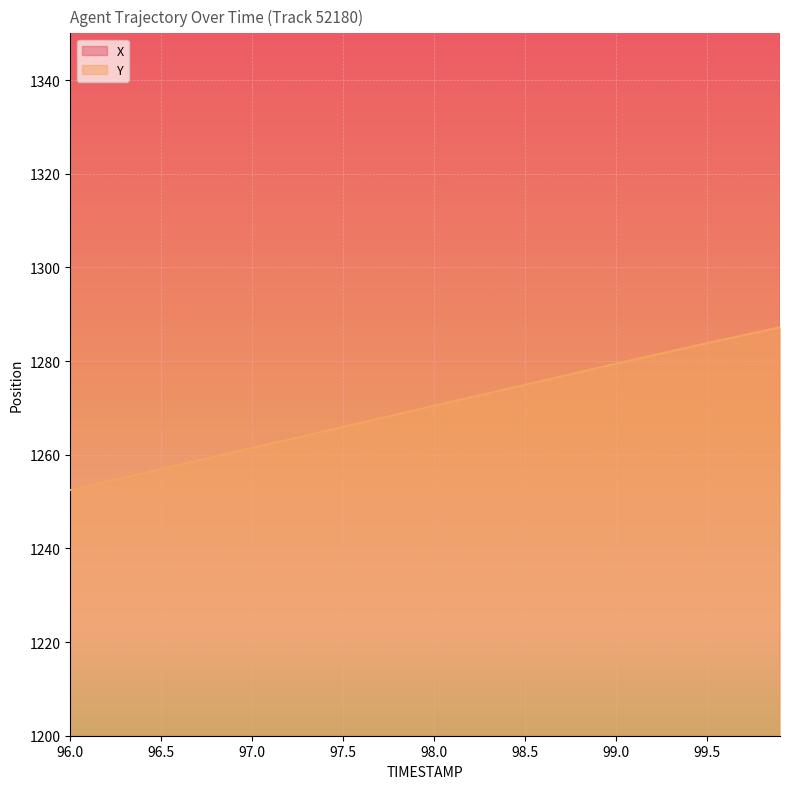

What is the difference between the maximum and minimum values in the Y series?

34.7